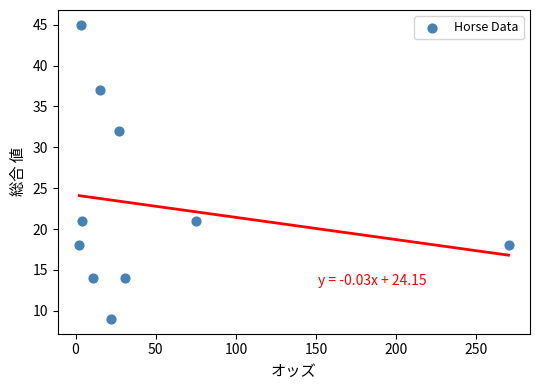

What Y value in the scatter plot is closest to 27?

32